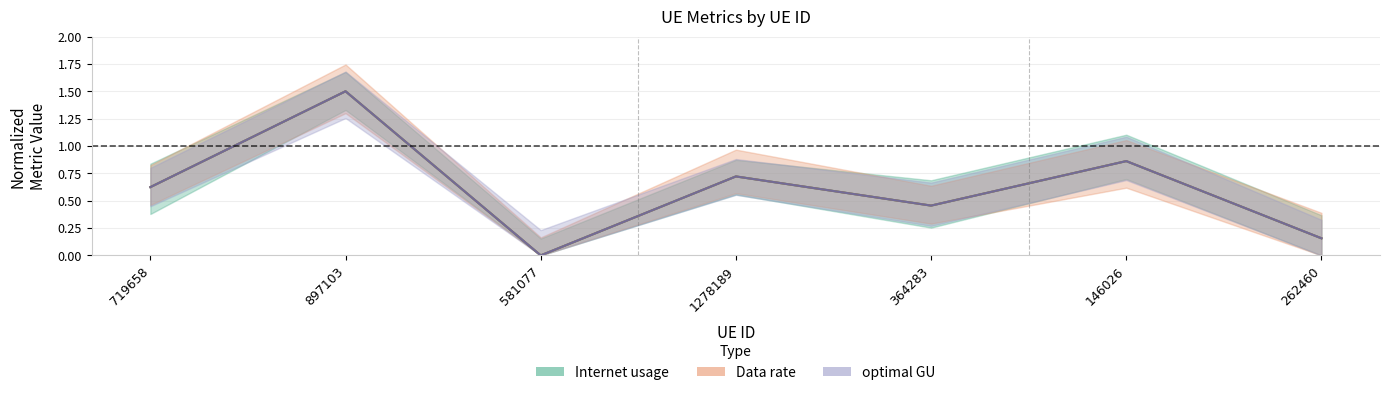

Reading left to right, what are all the values shown in this chart?

Internet usage: 0.6	1.5	0.0	0.7	0.5	0.9	0.2
Data rate: 0.6	1.5	0.0	0.7	0.5	0.9	0.2
optimal GU: 0.6	1.5	0.0	0.7	0.5	0.9	0.2